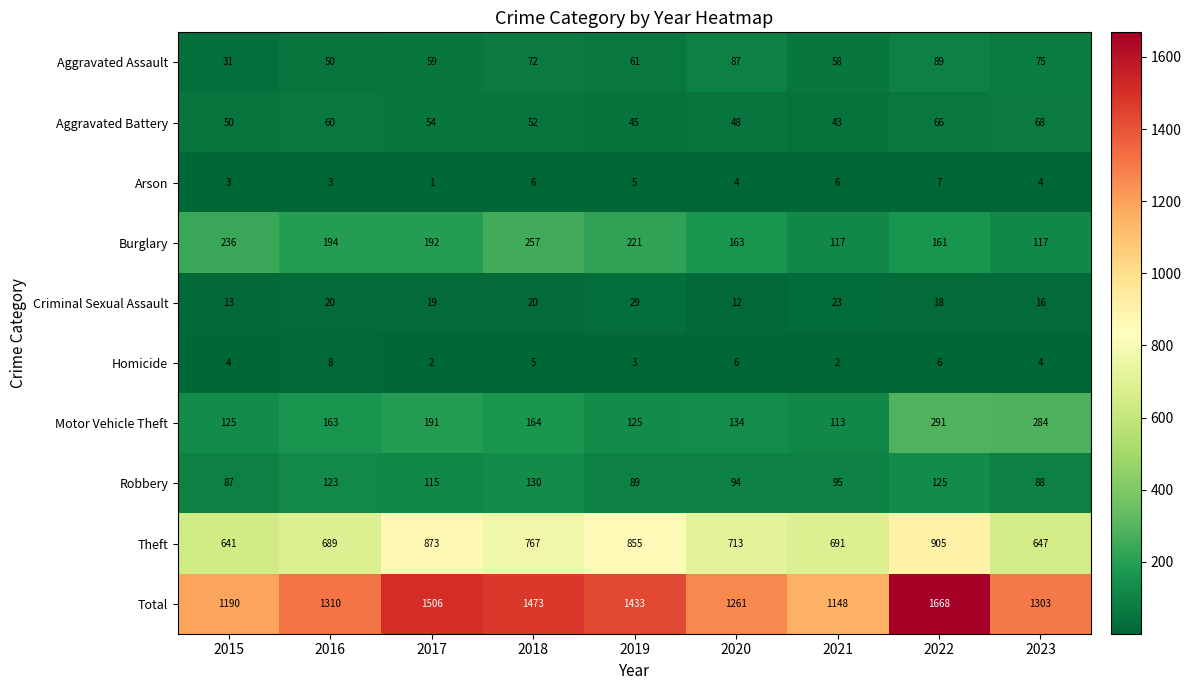

Which series has the largest total across all categories?

Total